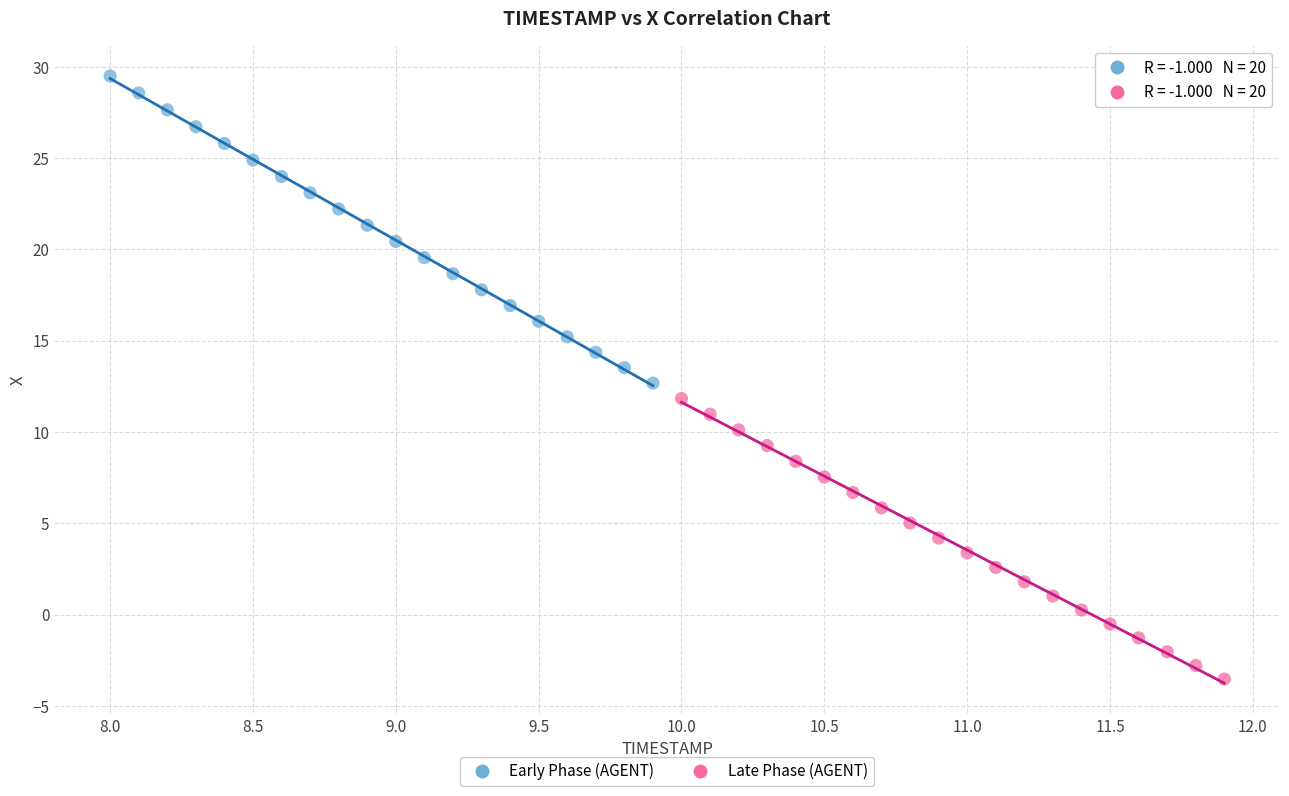

Which series has the widest spread of Y values?

Early Phase (AGENT)